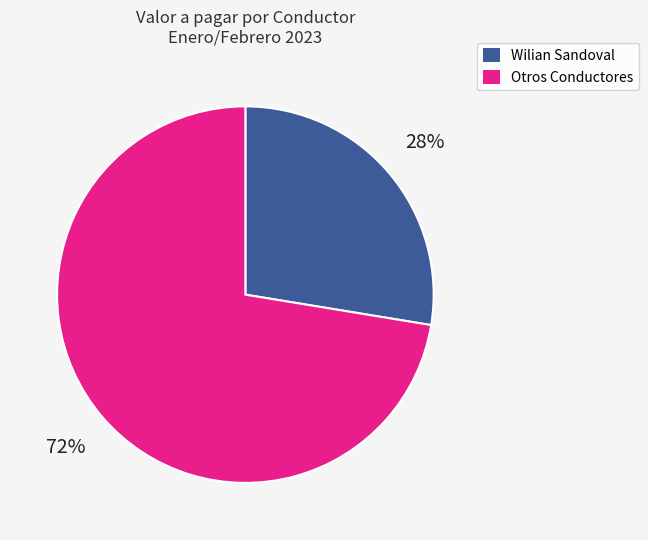

Does any single category account for the majority?

Yes